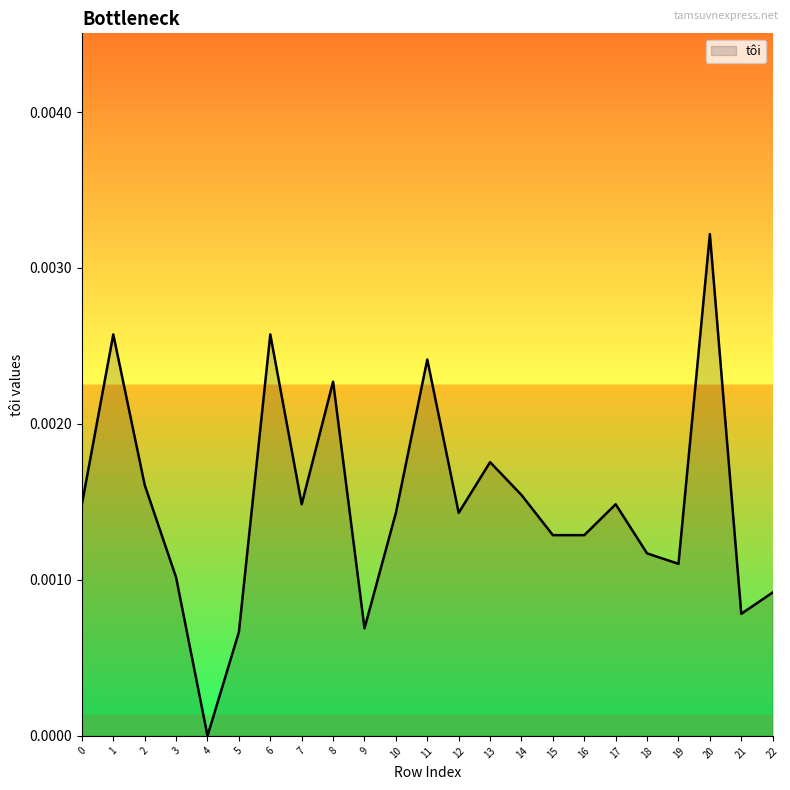

The chart shows a value of 0.0 at 8. True or false?

True